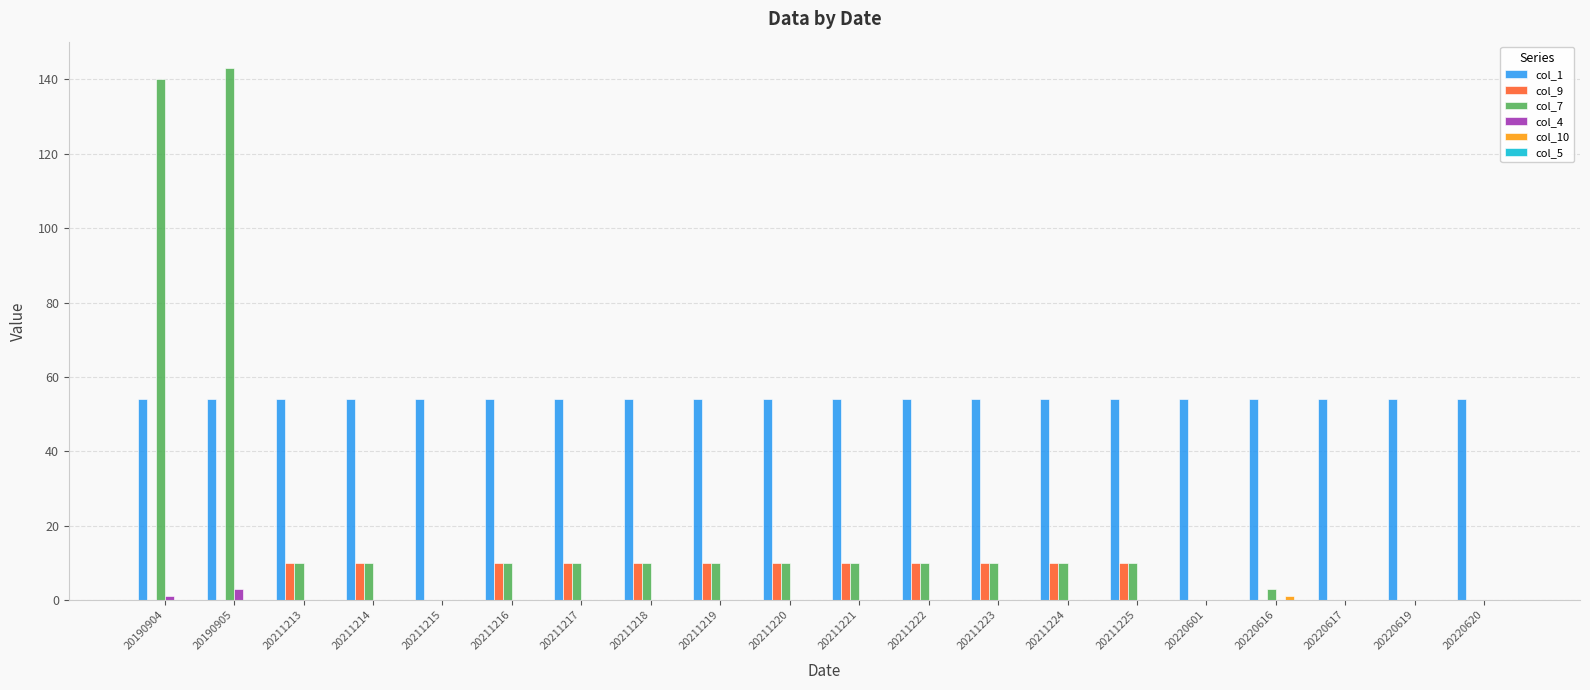

Which series has the largest total across all categories?

col_1